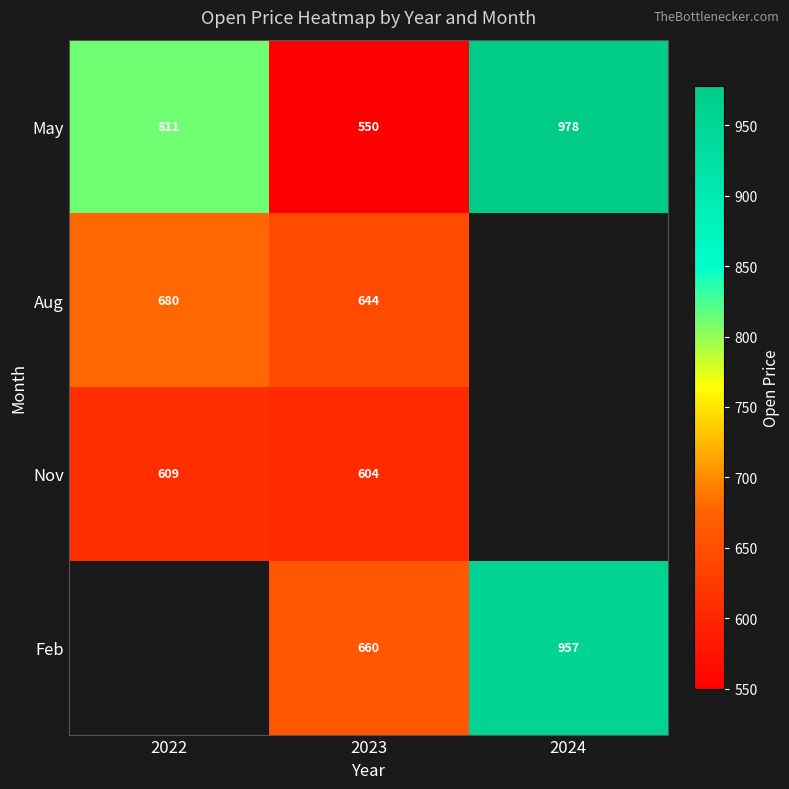

What is the difference between the maximum and minimum values in the Nov series?

5.1